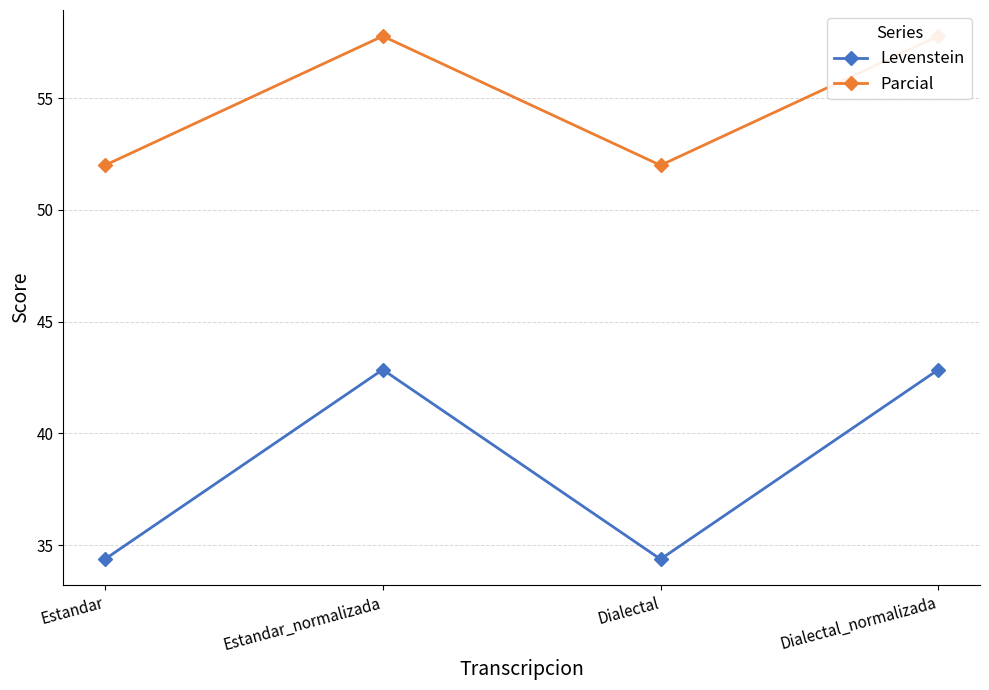

How many distinct data groups are displayed?

2